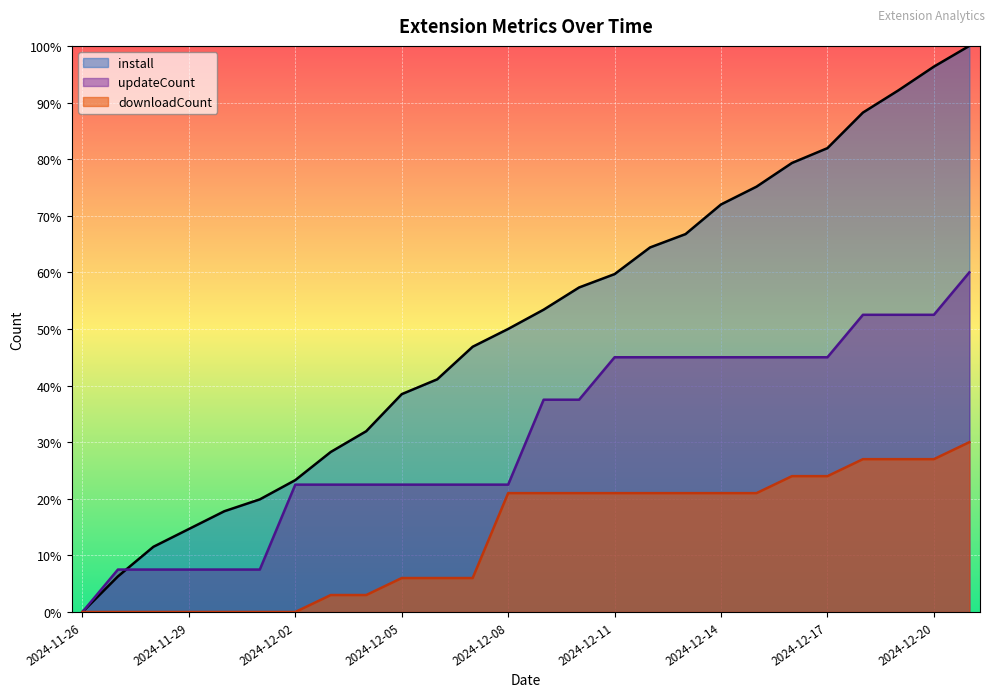

At which category does the chart reach its peak across all series?

2024-12-21